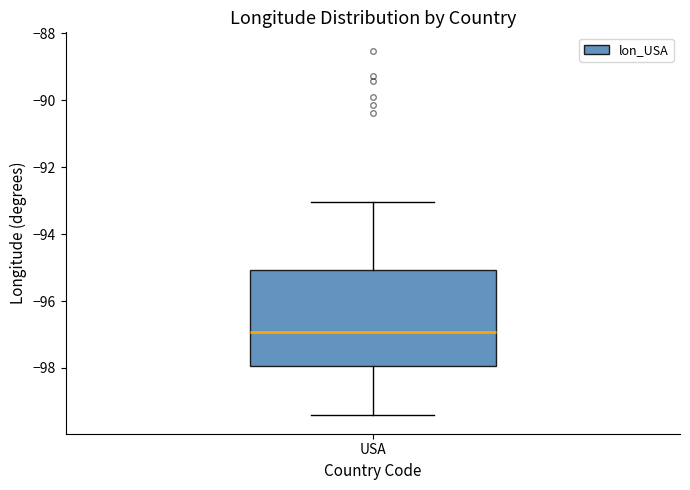

Read this box plot against the y-axis: the position of the median line, the range covered by the box, and the ends of both whiskers. The values are not printed on the chart, so give them approximately, as read against the axis.

median -97.0, box -98.0 to -95.0, whiskers -99.4 to -93.0